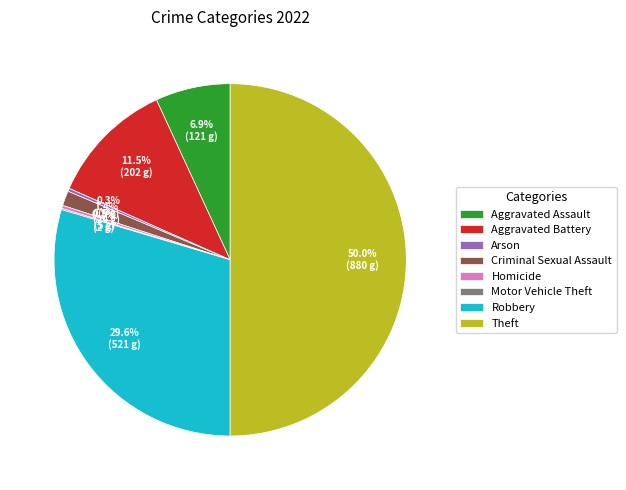

The Homicide slice represents 0% of the pie. True or false?

True